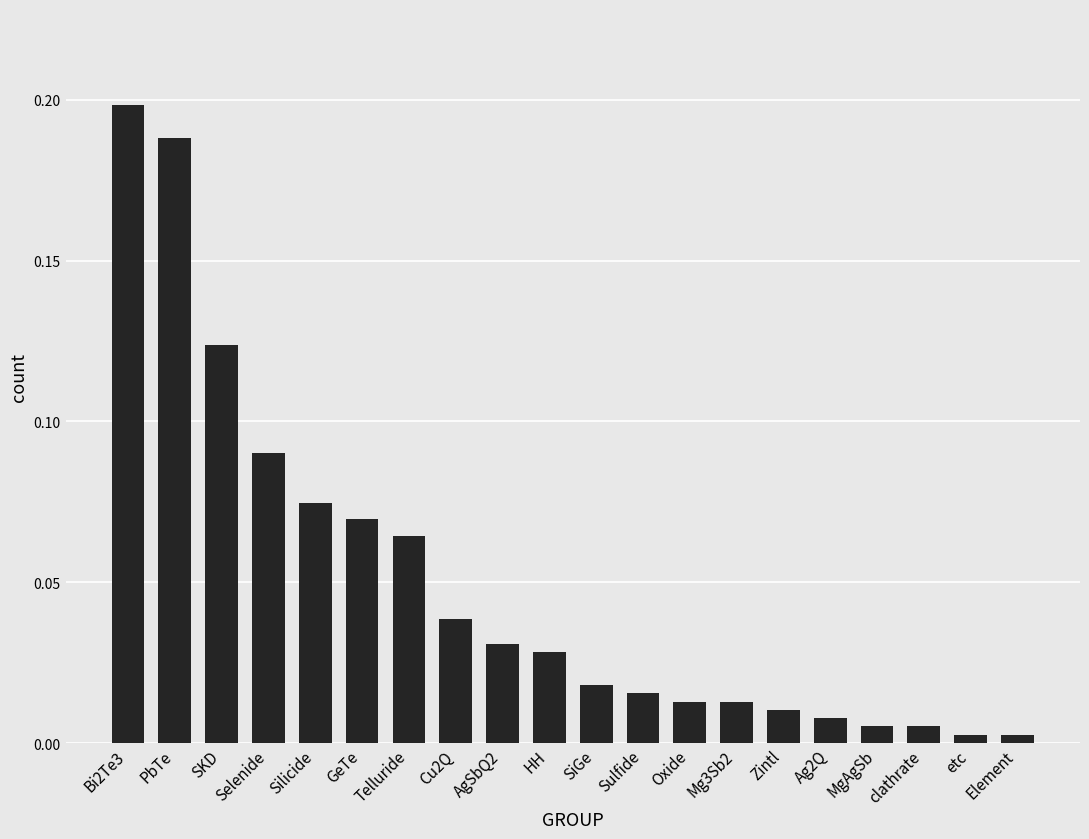

Which label corresponds to the largest value in the chart?

Bi2Te3